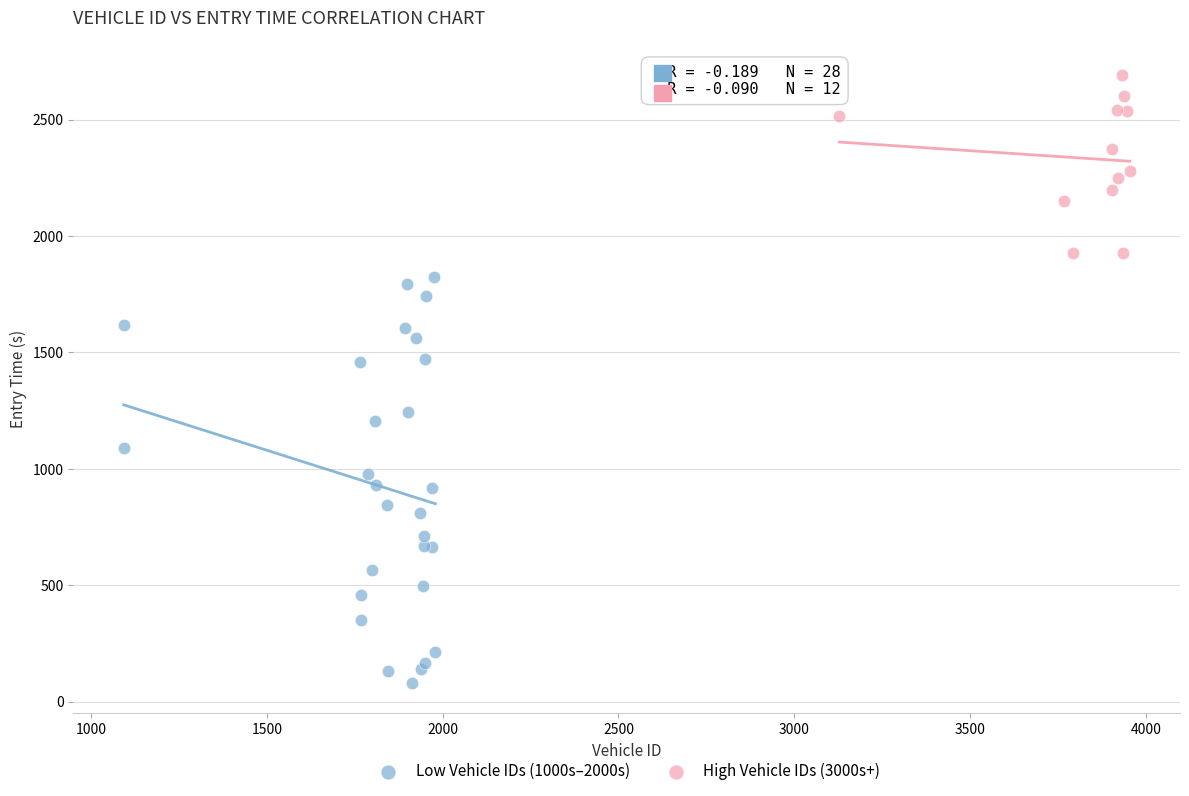

Which series contains the highest Y value?

High Vehicle IDs (3000s+)